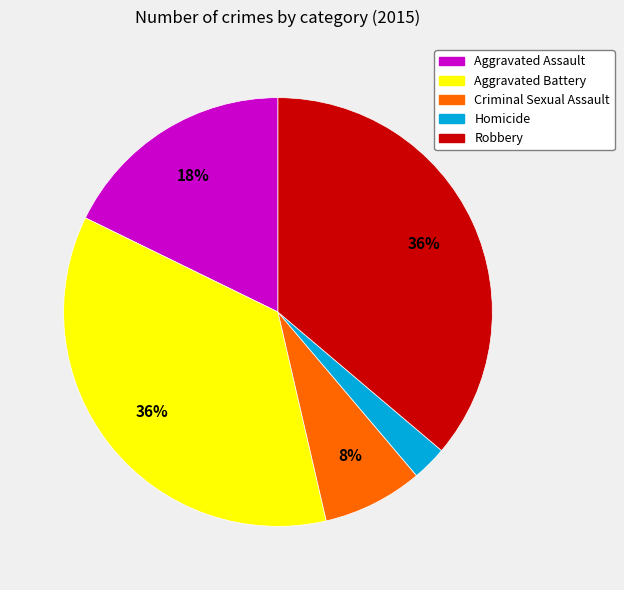

Is the sum of Aggravated Assault and Homicide greater than half?

No